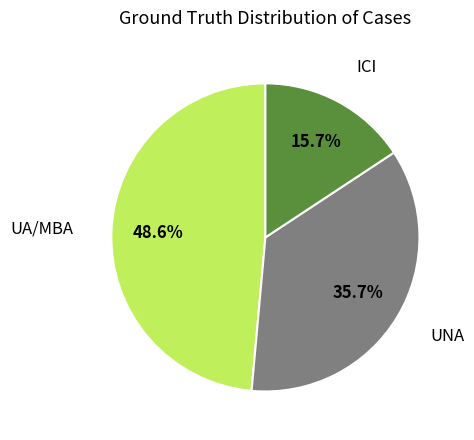

Does any single category account for the majority?

No